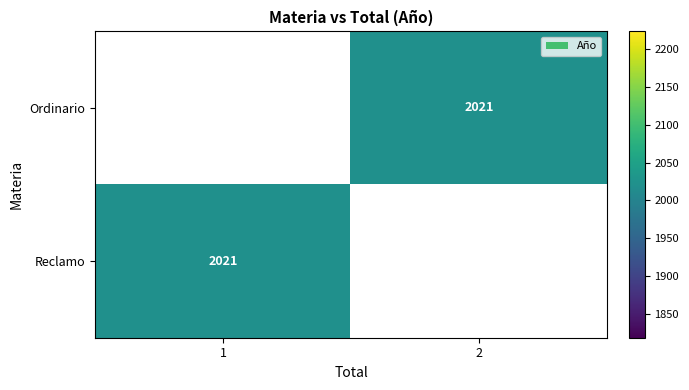

True or false: Reclamo has a value of 2021.0 at 1.

True